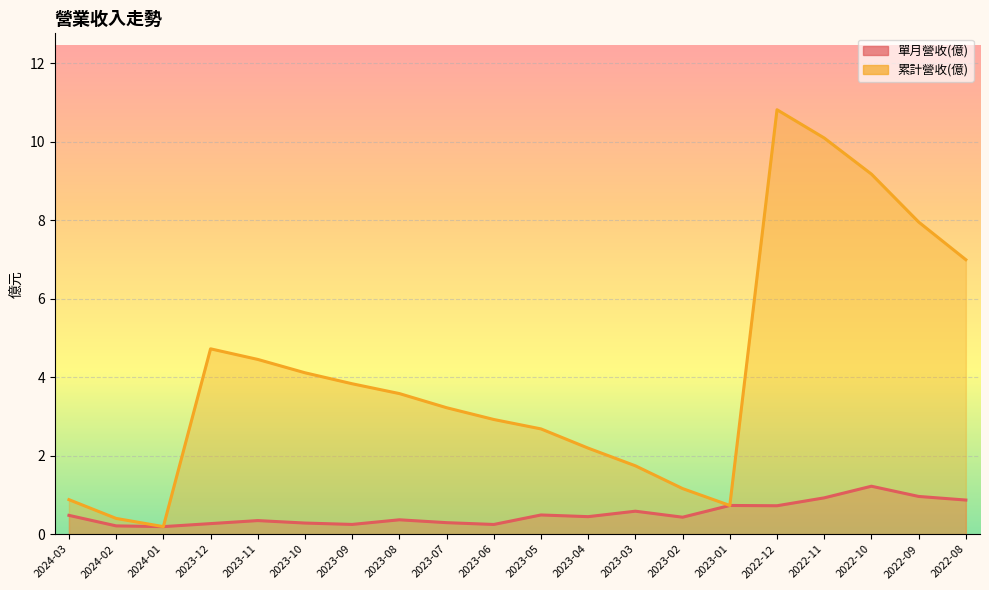

At which label does 累計營收(億) first exceed 3?

2023-12